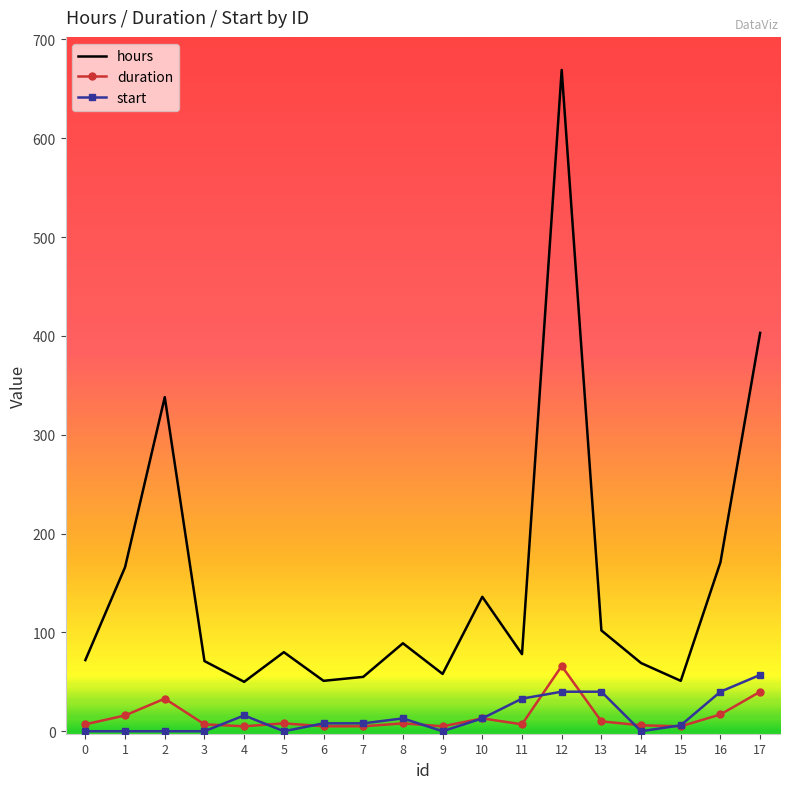

What is the difference between the start values at 3 and 11?

33